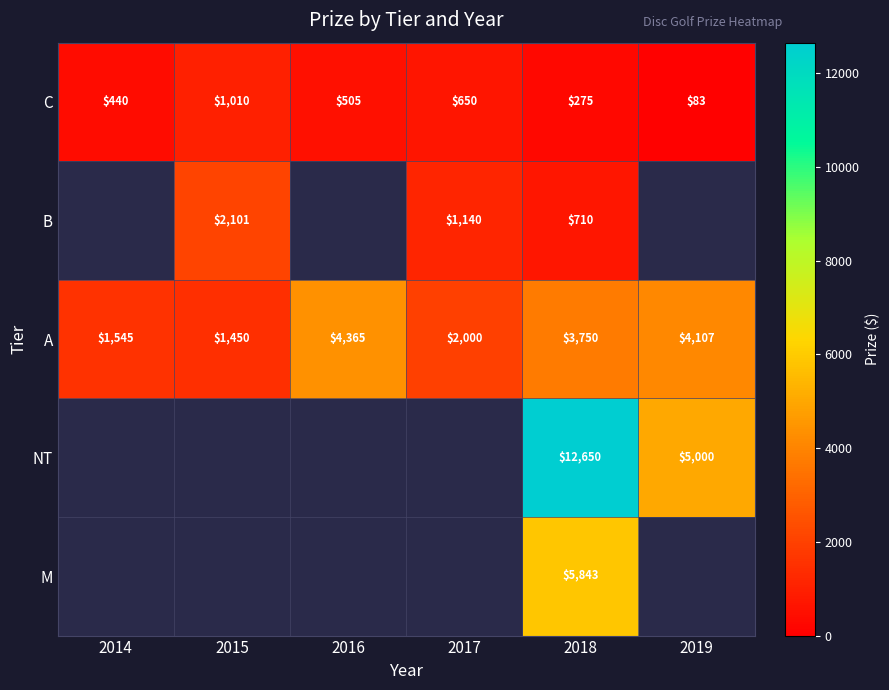

Count the number of categories in the chart.

6